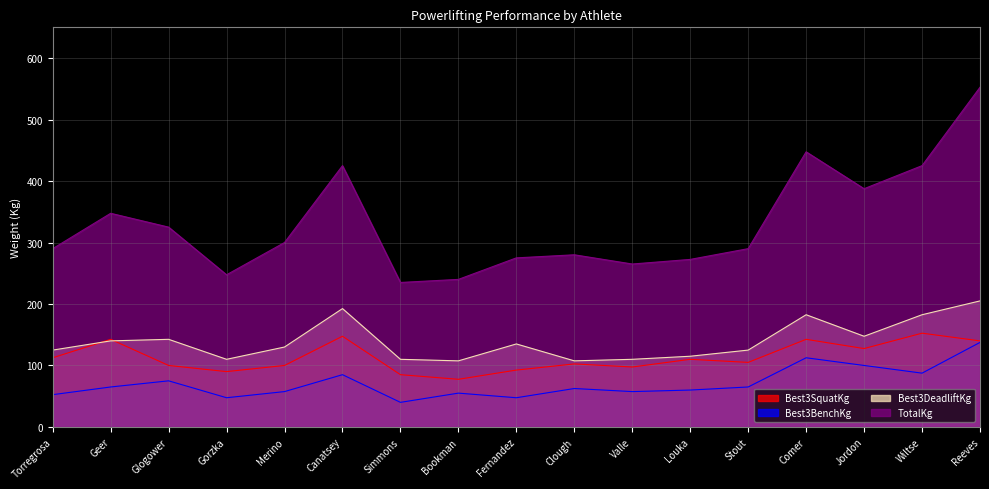

True or false: Best3DeadliftKg and Best3BenchKg intersect in this chart.

False